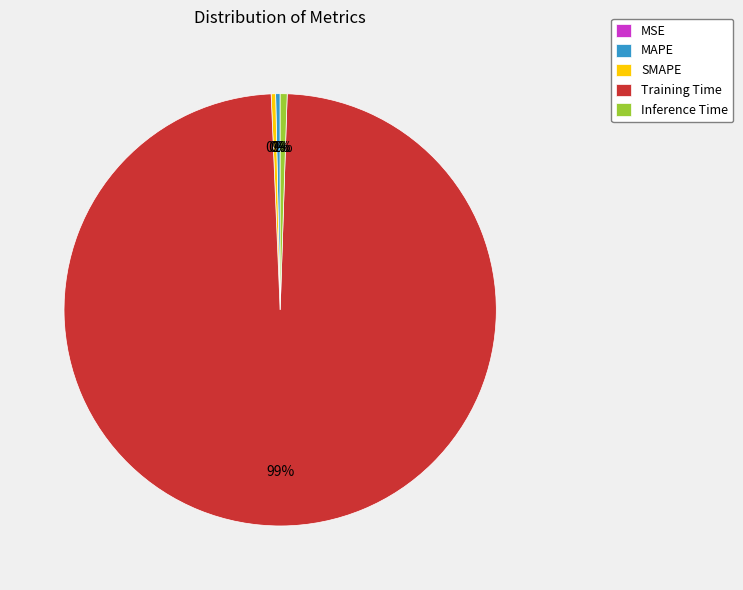

The Inference Time slice represents 1% of the pie. True or false?

True